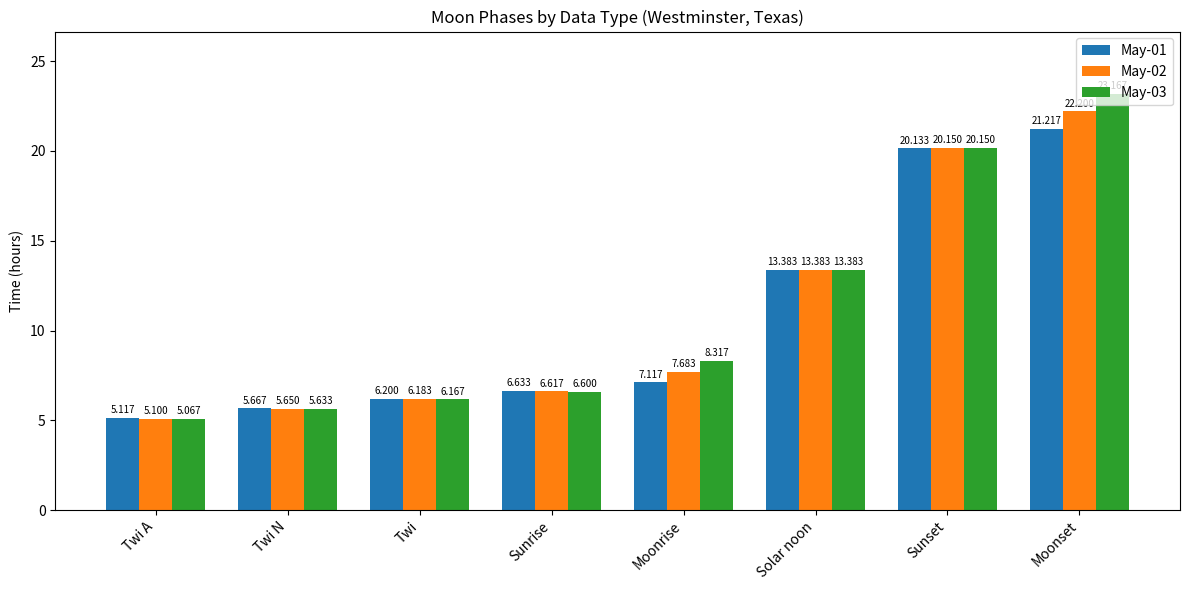

Which series has the widest spread of values?

May-03